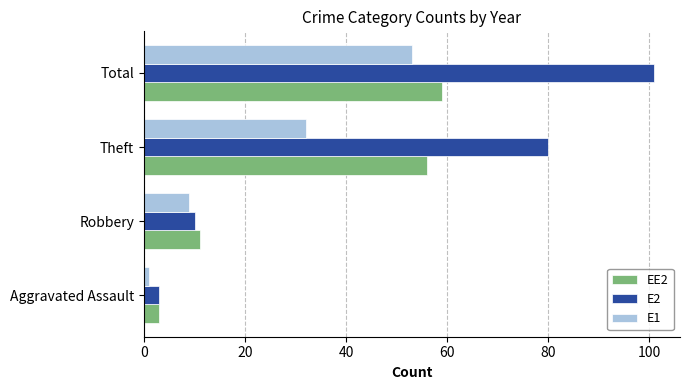

Rank the categories by EE2 value from lowest to highest.

Aggravated Assault, Robbery, Theft, Total